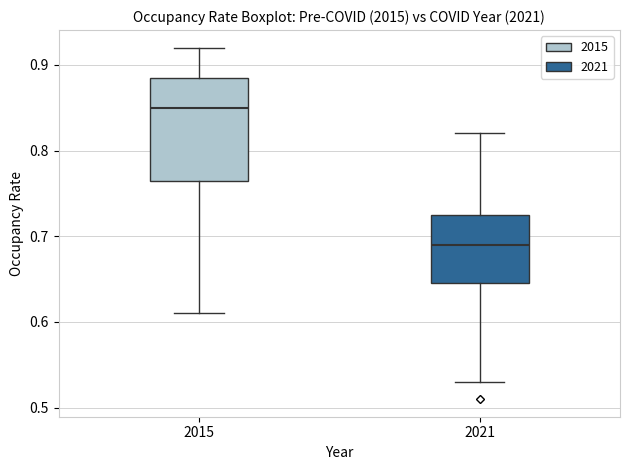

Which box's median line is the lowest?

2021